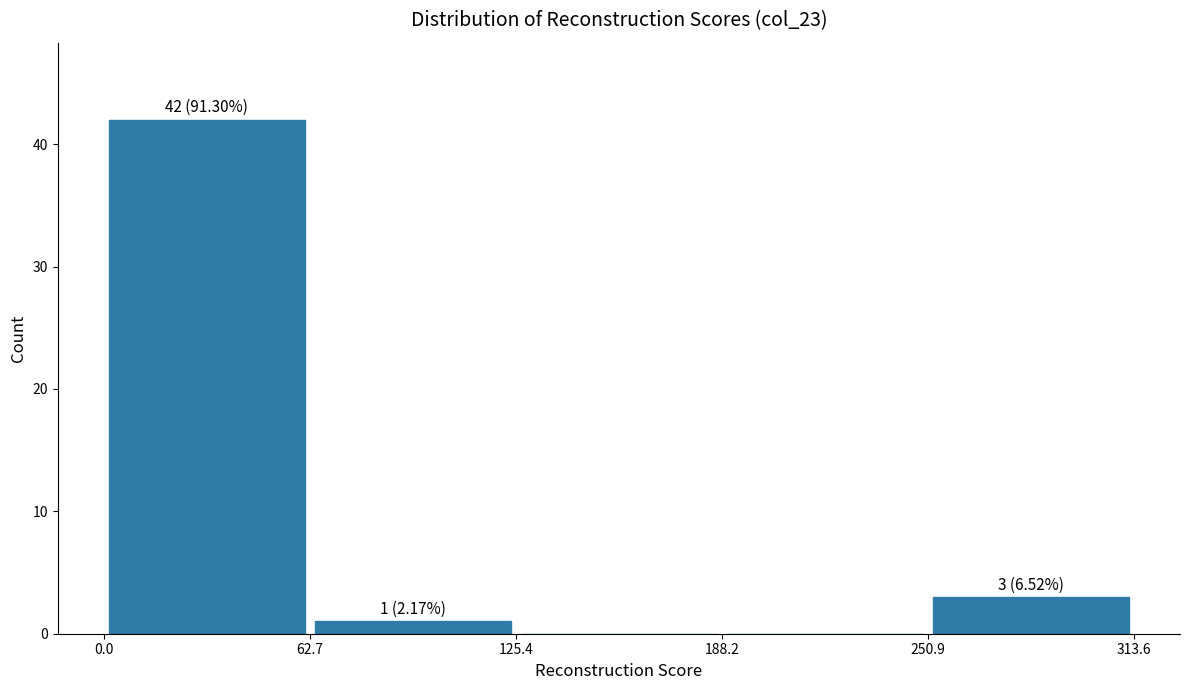

Which range on the x-axis has the tallest bar?

0.0 to 62.7